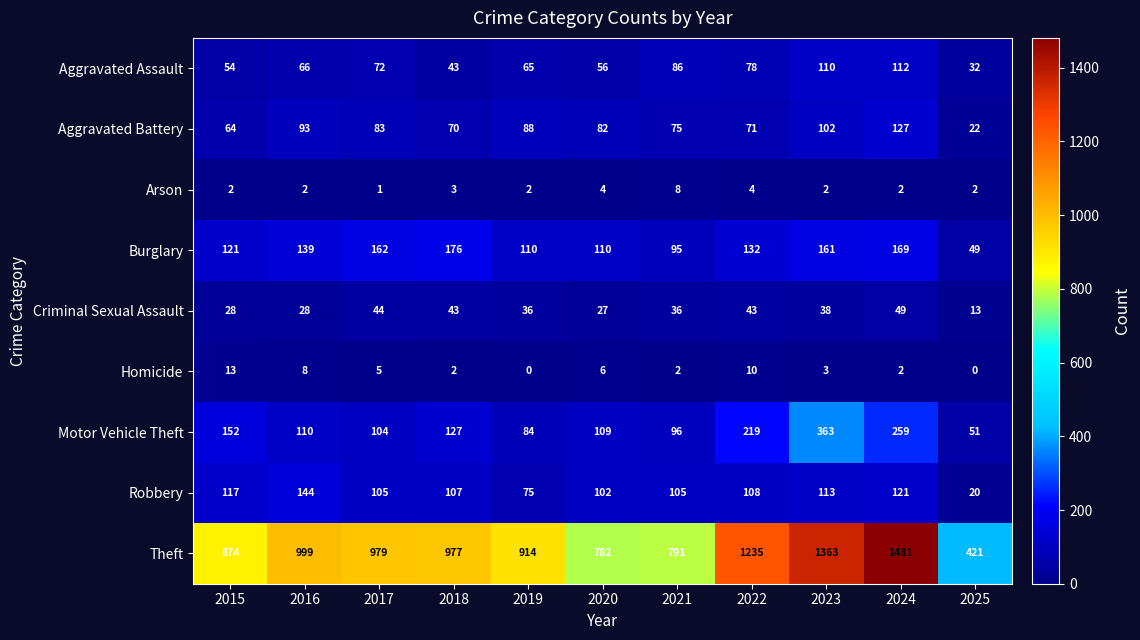

Which series has the largest total across all categories?

Theft